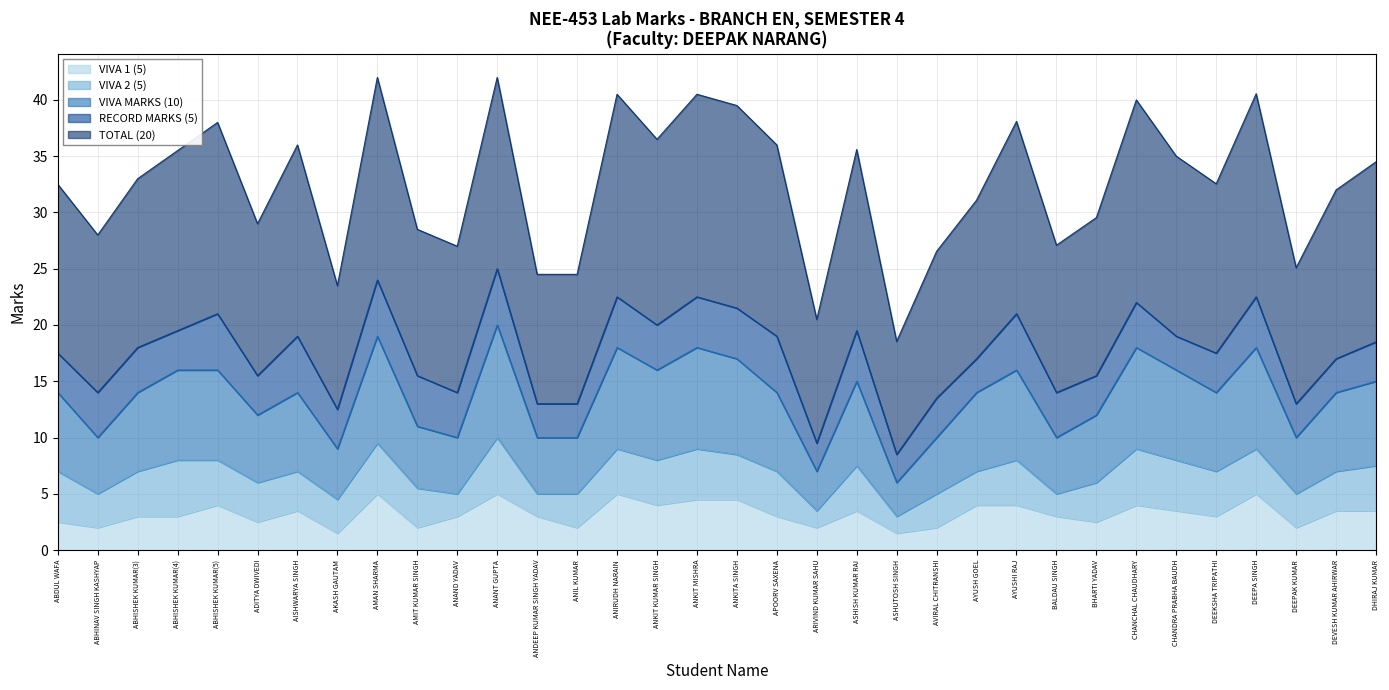

True or false: VIVA 1 (5) and TOTAL (20) cross at least once.

False